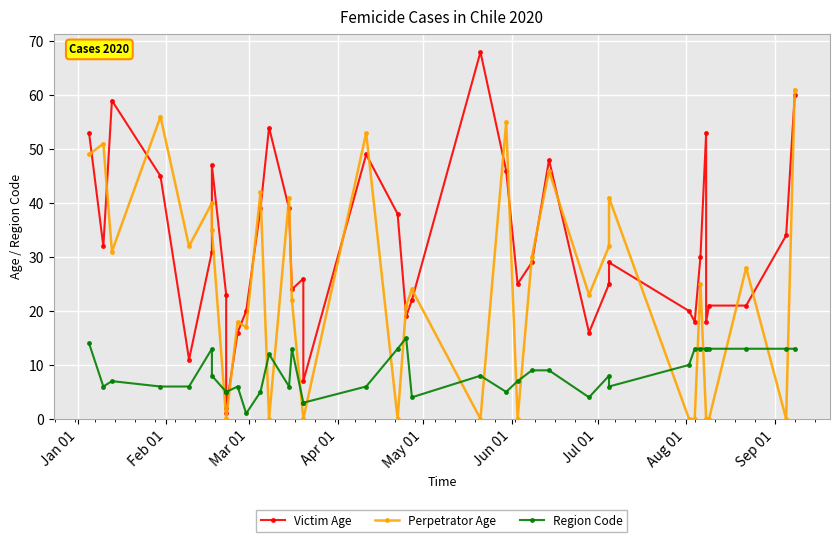

True or false: Victim Age and Perpetrator Age intersect in this chart.

True